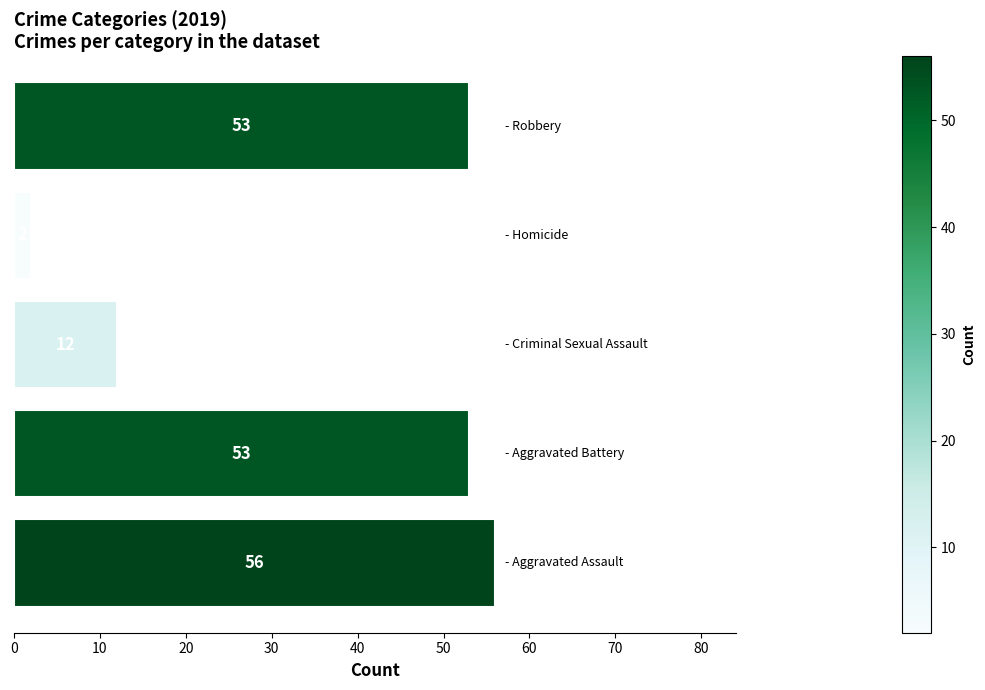

Reading top to bottom, what are all the values shown in this chart?

53	2	12	53	56